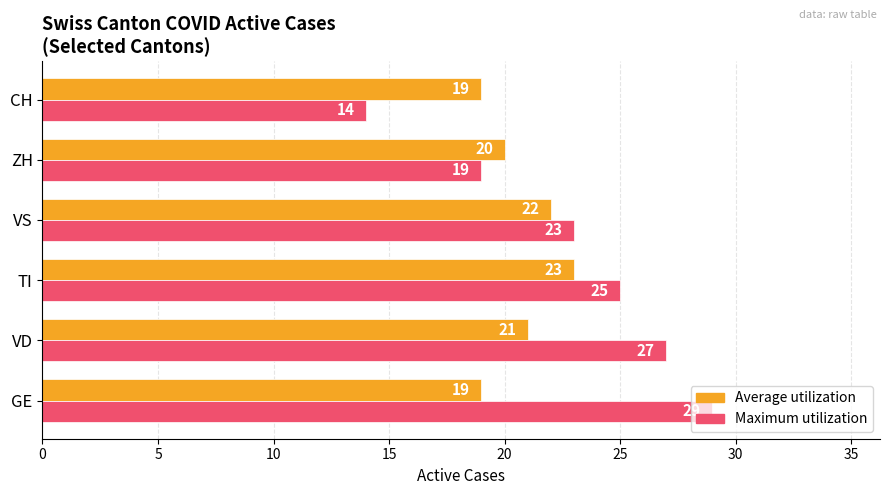

What is the average value of the Maximum utilization series?

23